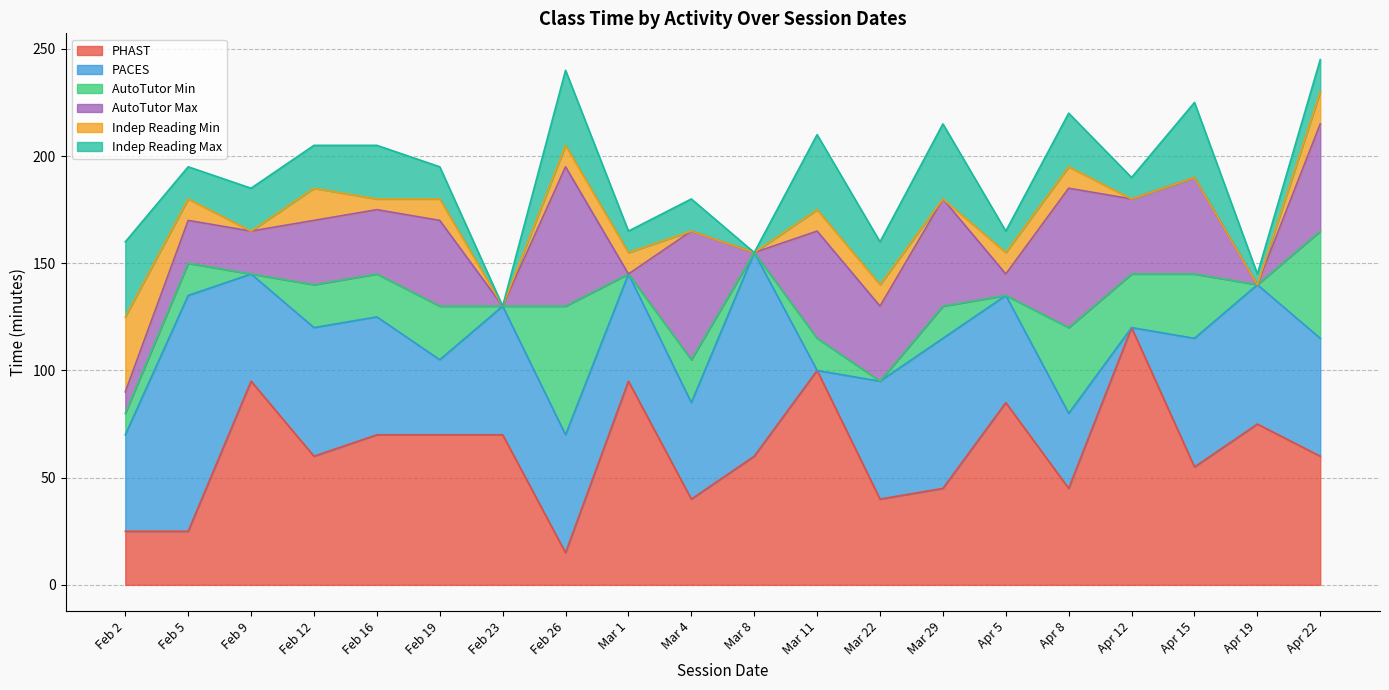

At which category does PHAST reach its first local peak?

Feb 9